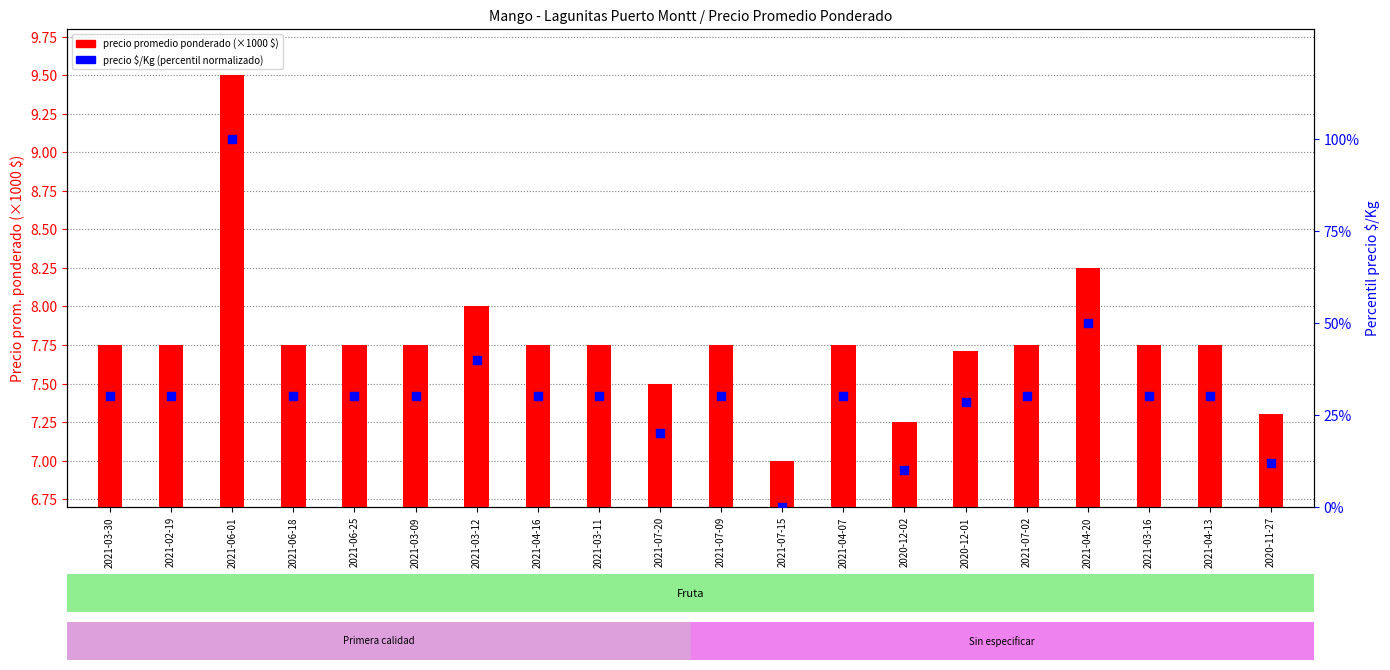

Which series has the largest total across all categories?

precio $/Kg (percentil)